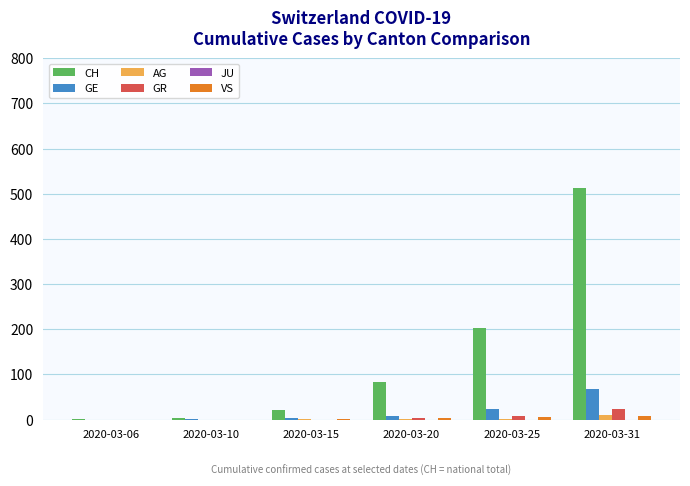

The value of VS at 2020-03-10 is 0. True or false?

True